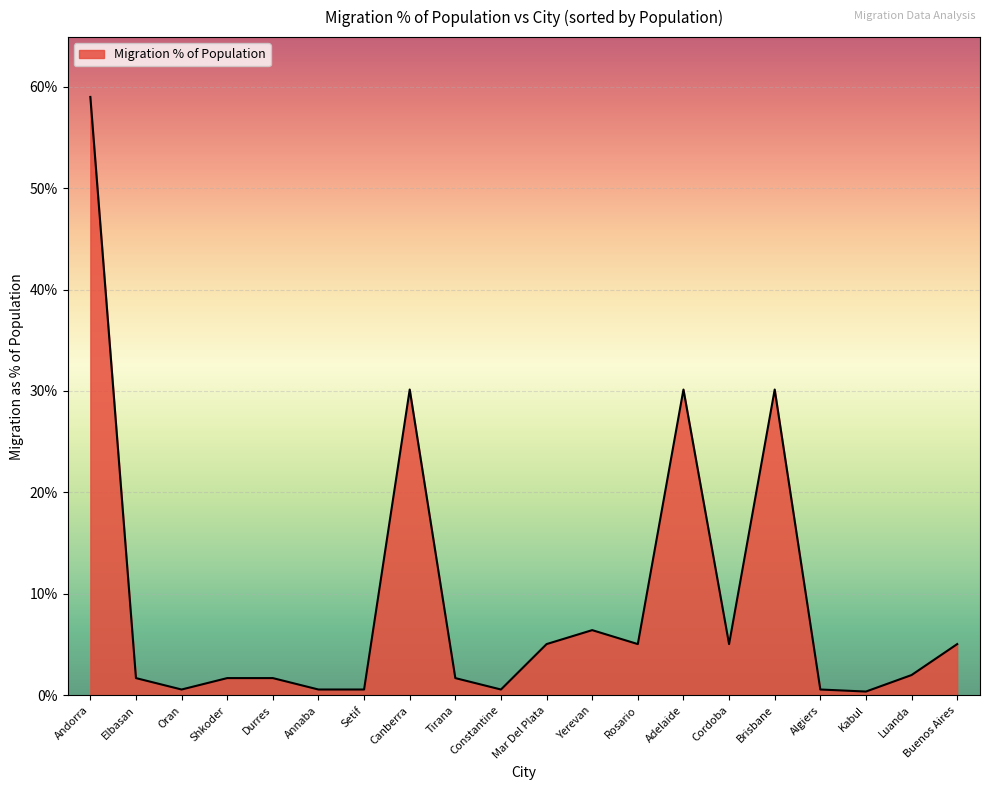

What is the change in value from Durres to Luanda?

+0.3